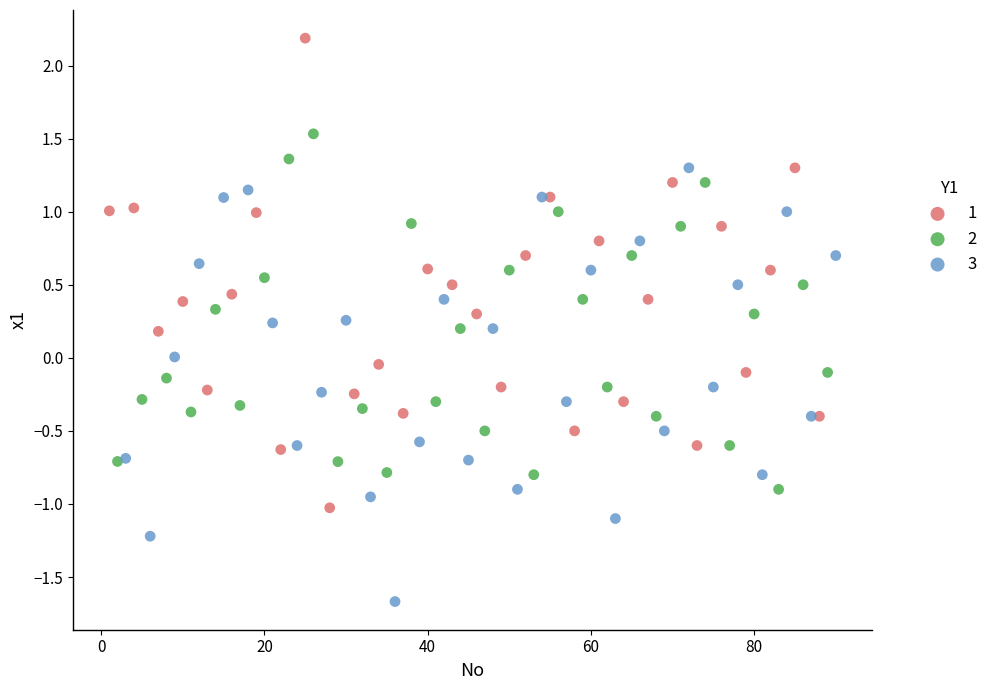

Which series reaches the maximum Y coordinate?

1